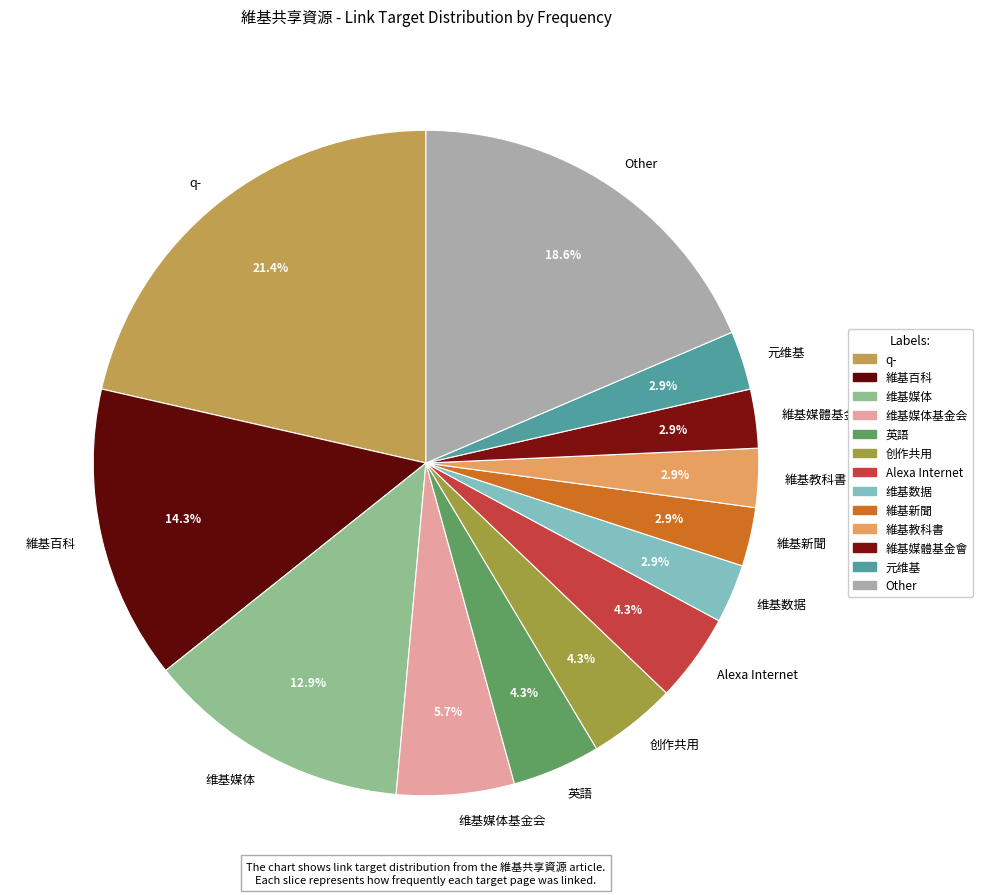

Is 维基媒体 the majority of the pie?

No